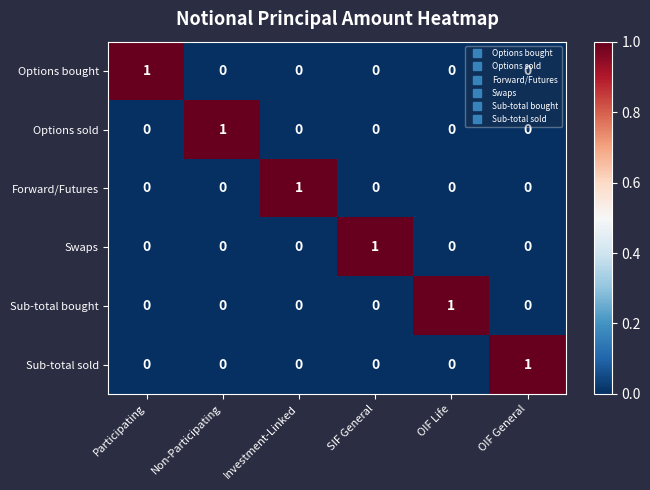

At how many categories does at least one series exceed 0?

6